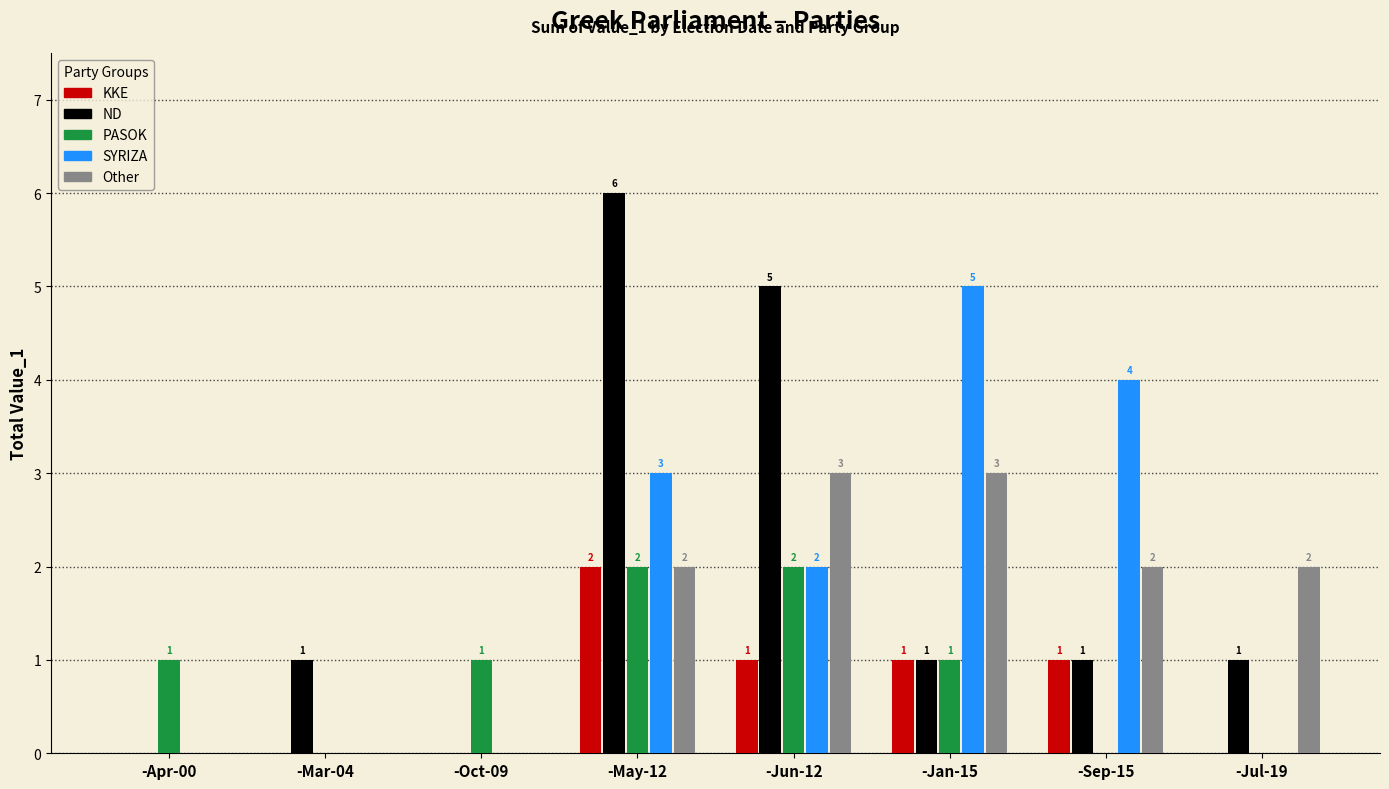

At which category does the chart reach its peak across all series?

-May-12